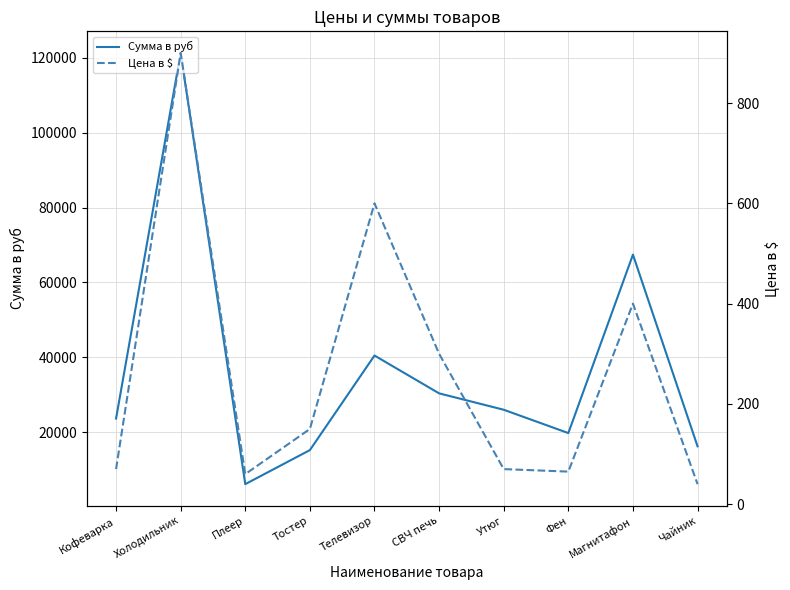

Is the value of Сумма в руб at Плеер greater than the value of Цена в $ at Плеер?

Yes